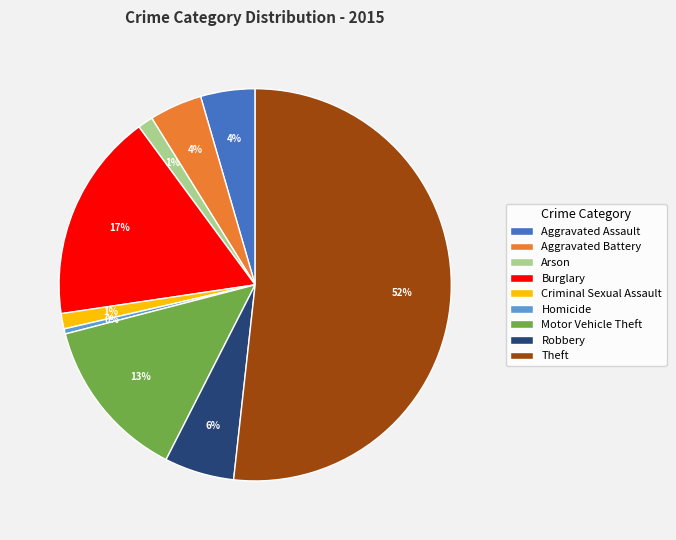

Do Homicide and Robbery together represent more than half of the pie?

No